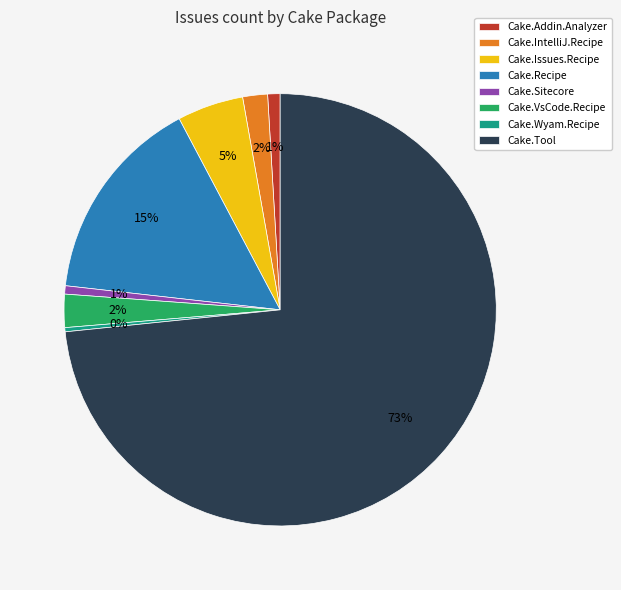

To the nearest percent, what is the difference between the Cake.IntelliJ.Recipe and Cake.Wyam.Recipe slice percentages?

2%